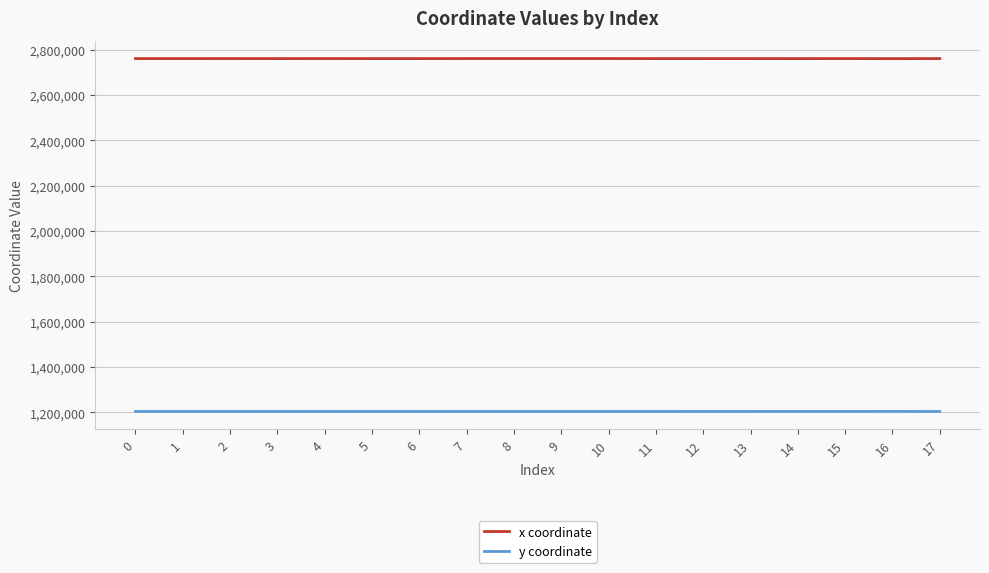

True or false: x coordinate and y coordinate intersect in this chart.

False